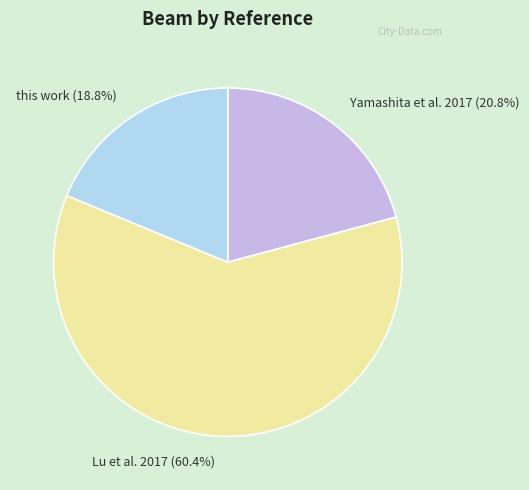

Is it true that Yamashita et al. 2017 is 2% of the pie?

False